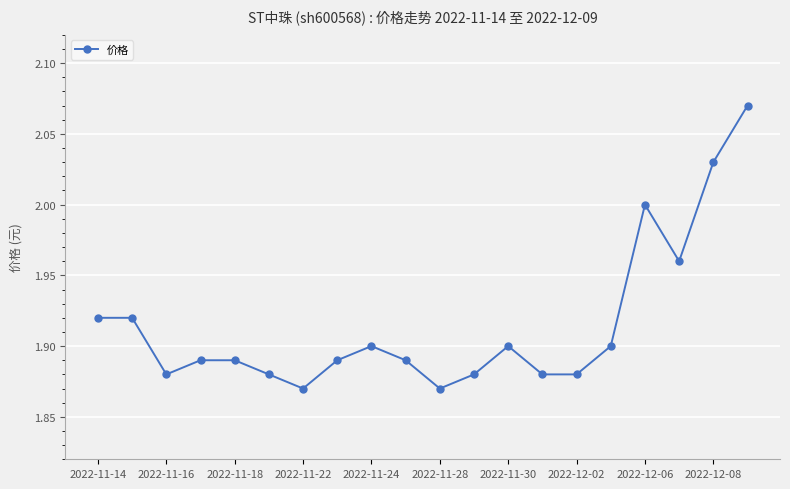

What is the sum of all values?

38.3